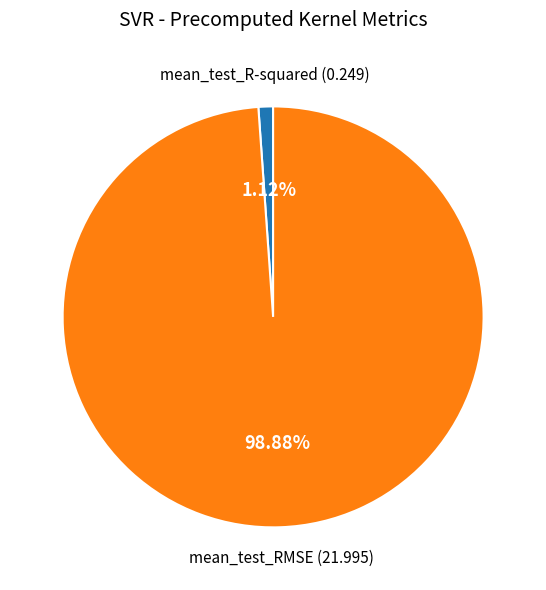

Does any single category account for the majority?

Yes